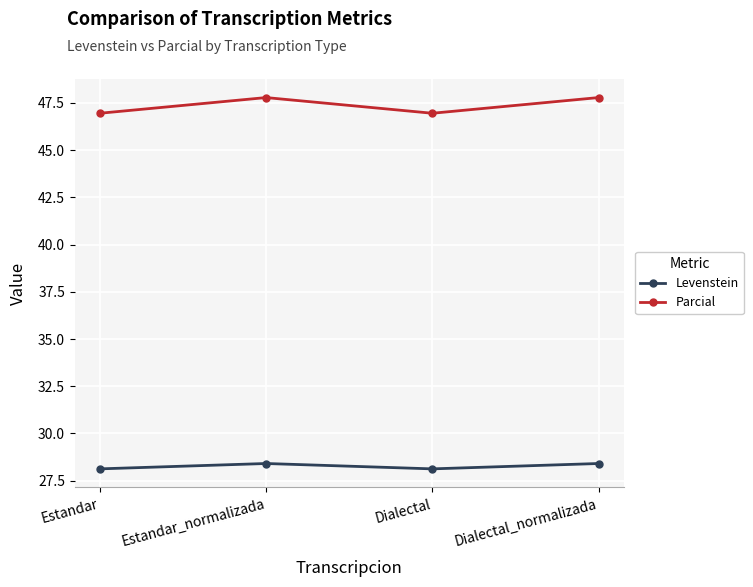

True or false: Parcial and Levenstein cross at least once.

False